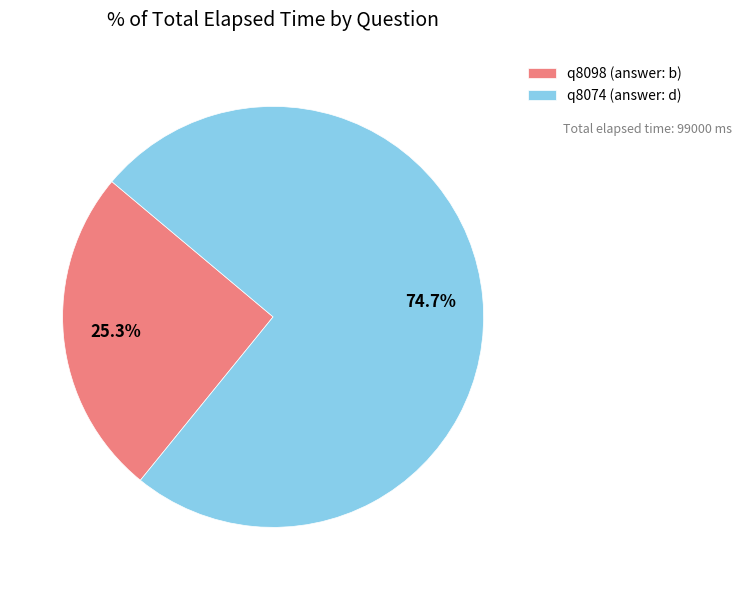

What percentage is the q8074 (answer: d) slice, to the nearest percent?

75%